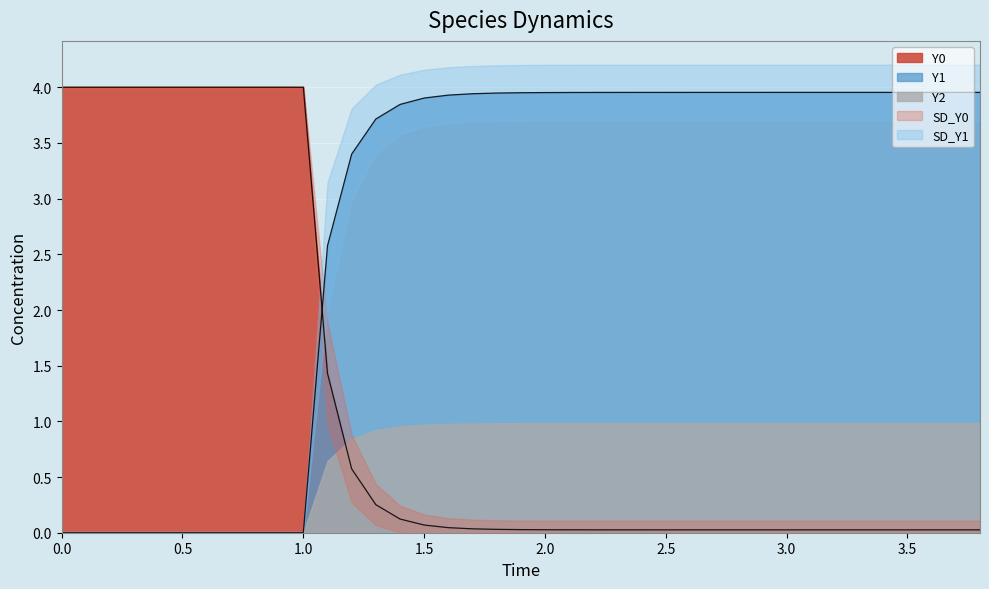

Which series has the largest range (max minus min)?

Y0